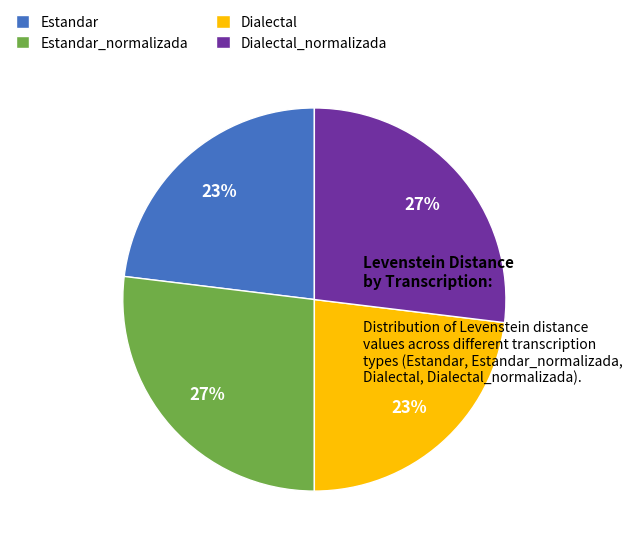

Count the number of slices in the pie.

4